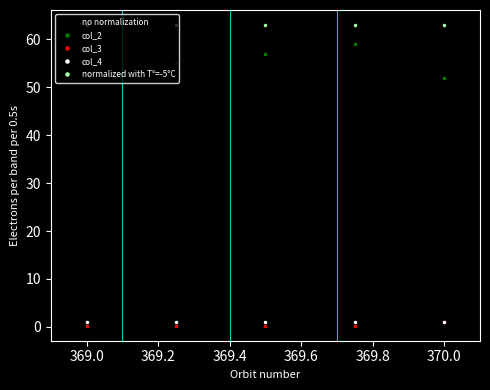

What is the lowest value of the no normalization series?

47.0